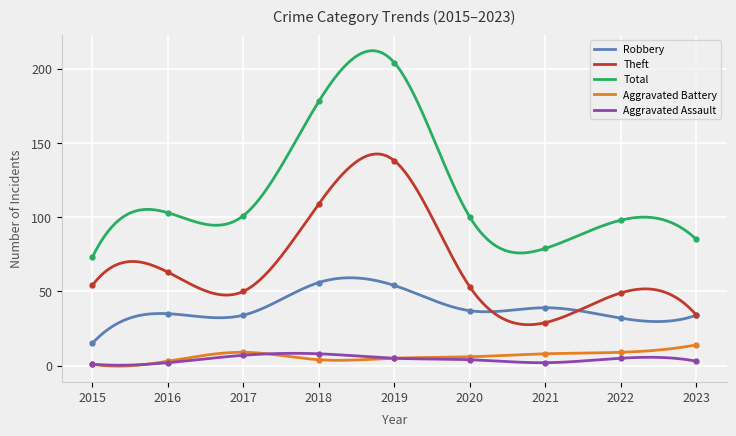

Reading left to right, list all the values displayed in this chart.

Robbery: 15	35	34	56	54	37	39	32	34
Theft: 54	63	50	109	138	53	29	49	34
Total: 73	103	101	178	204	100	79	98	85
Aggravated Battery: 1	3	9	4	5	6	8	9	14
Aggravated Assault: 1	2	7	8	5	4	2	5	3